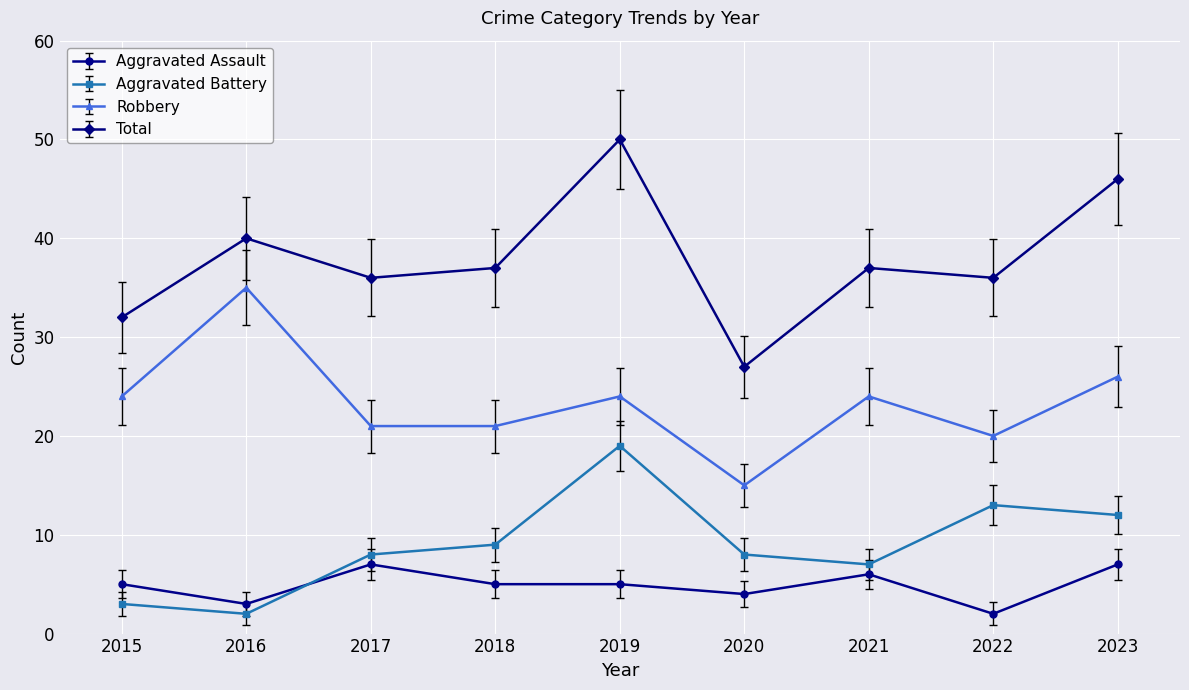

True or false: Total has a value of 46 at 2023.

True